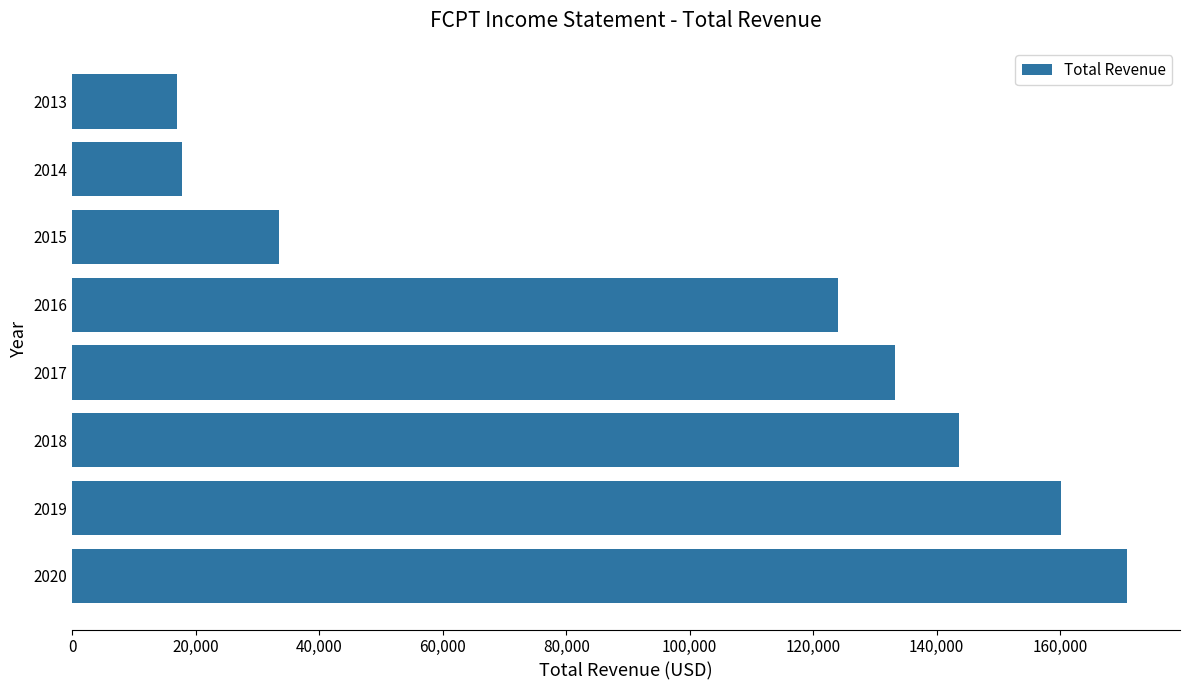

What is the average value?

100000